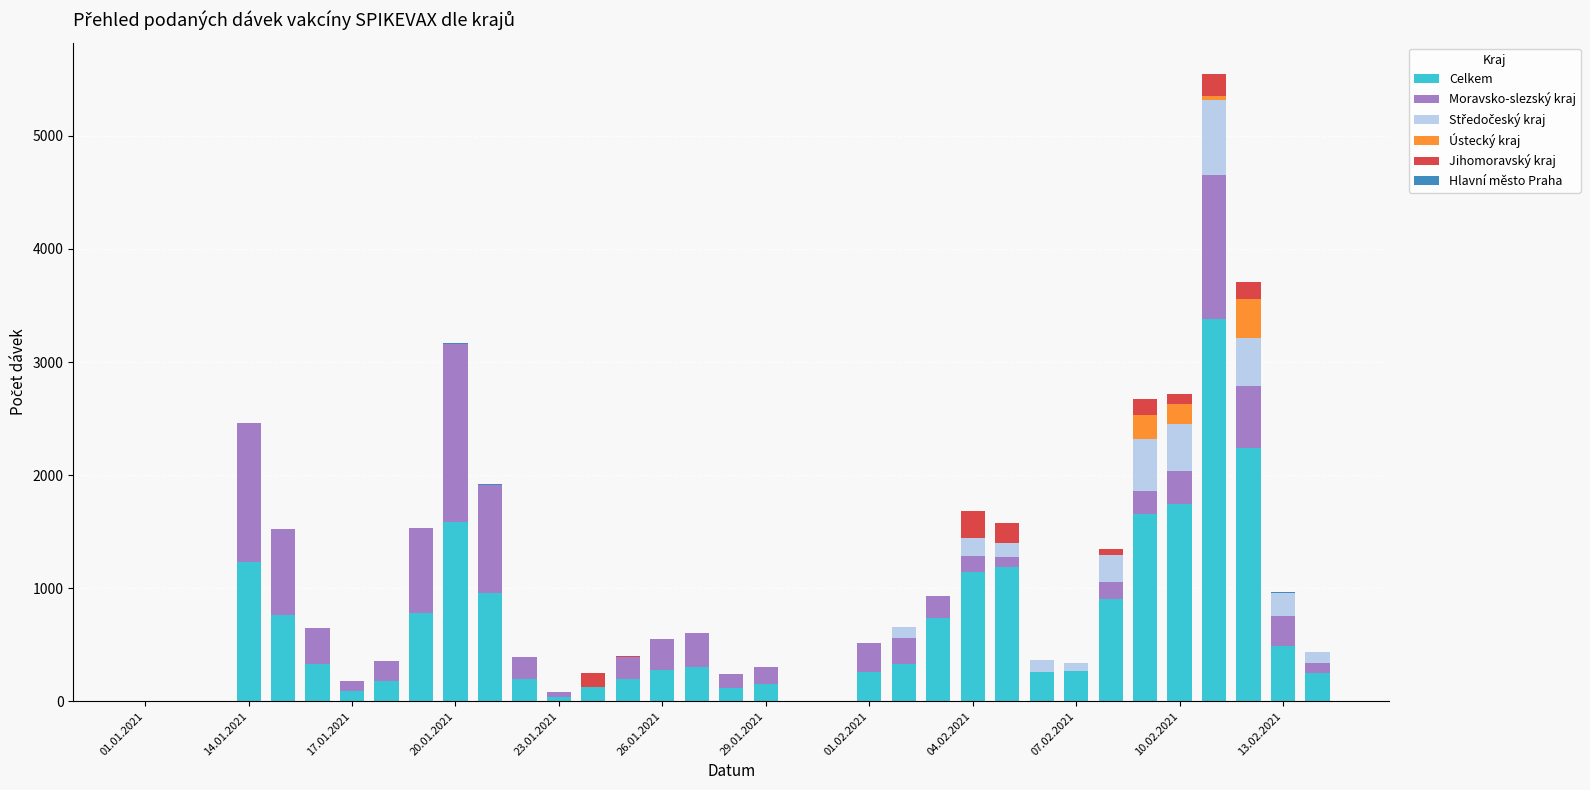

What is the sum of all Celkem values?

22165